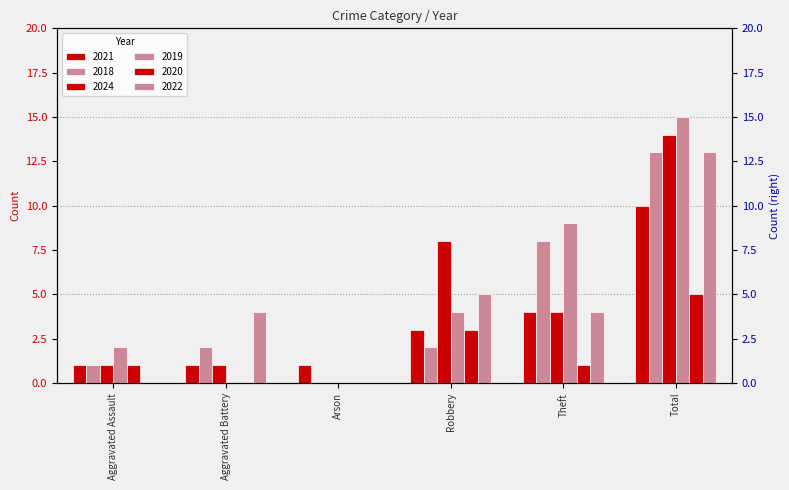

What is the average value of the 2020 series?

2